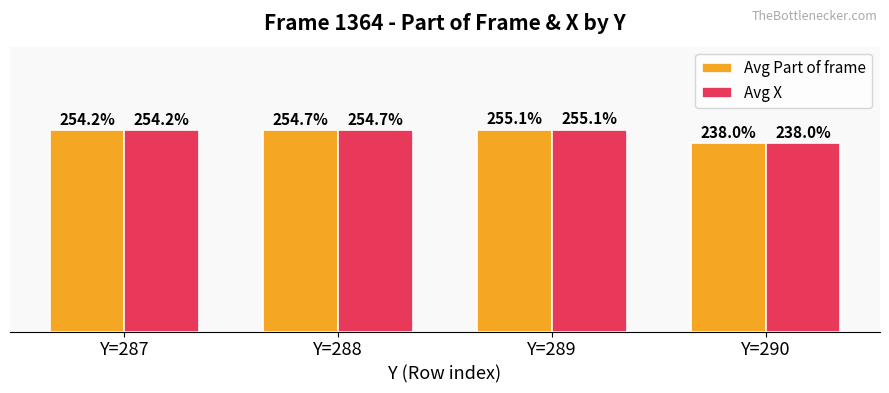

Which category has the lowest value in the Avg X series?

Y=290